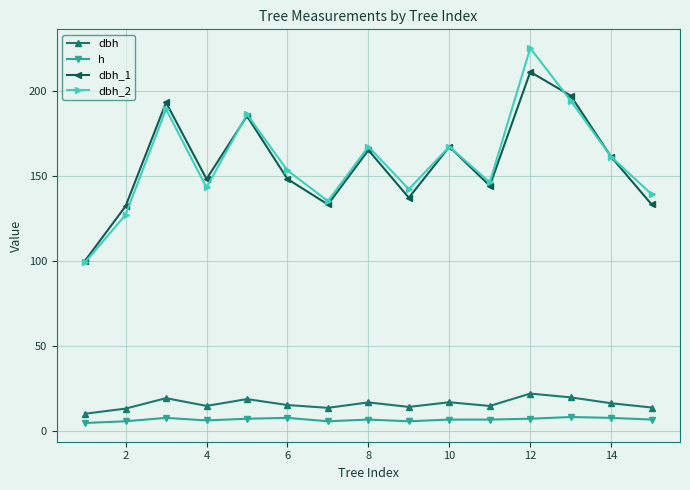

What is the value of the dbh point at the 3rd from the left?

19.1